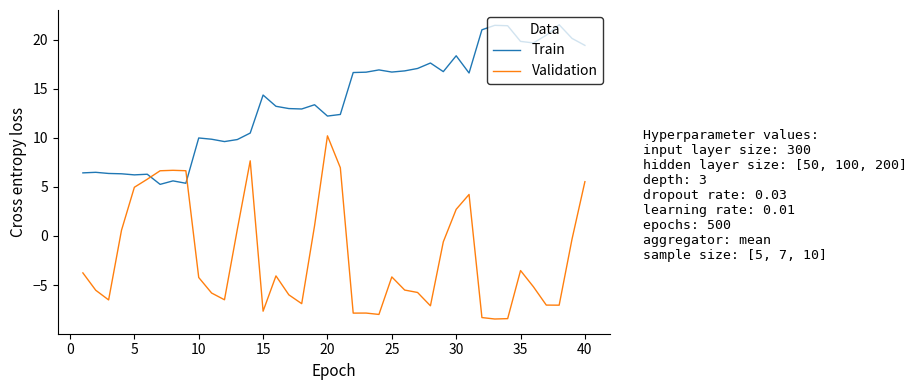

Which series has the largest range (max minus min)?

Validation